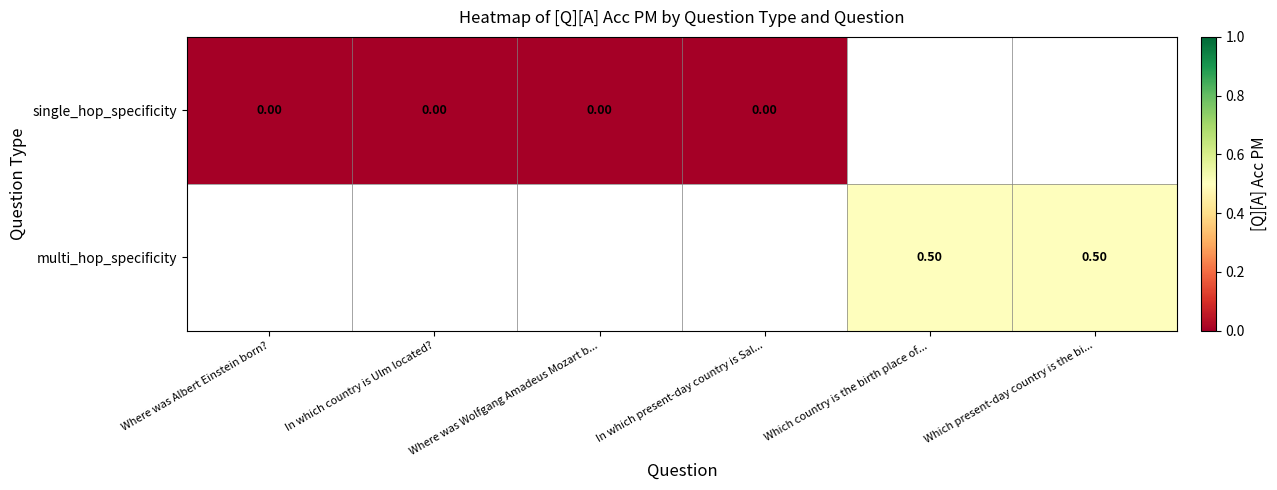

Which category has the highest value across all series?

Which country is the birth place of...